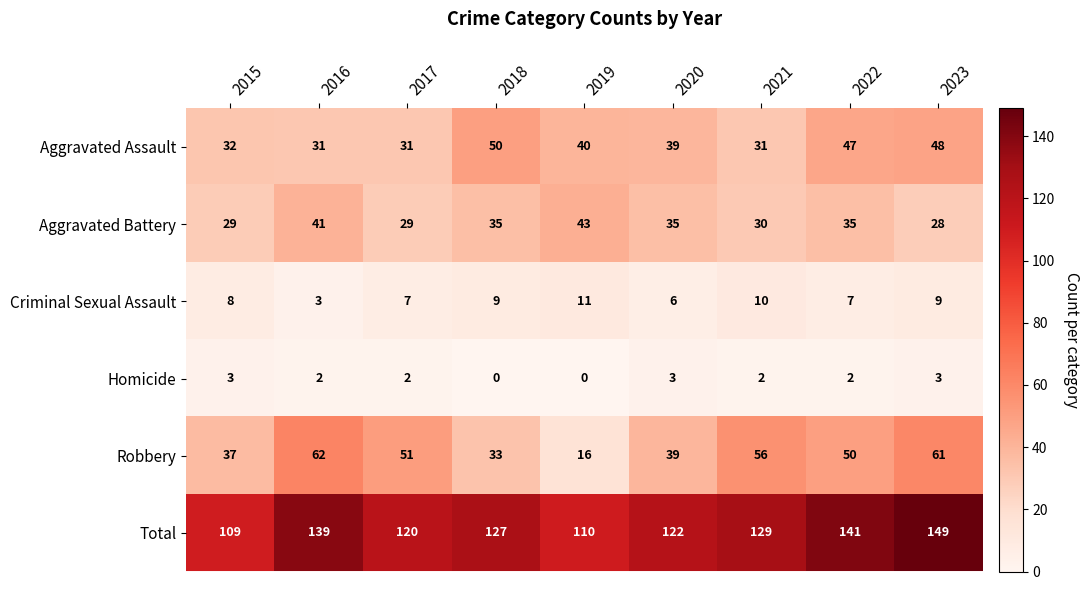

What is the difference between the maximum and minimum values in the Aggravated Battery series?

15